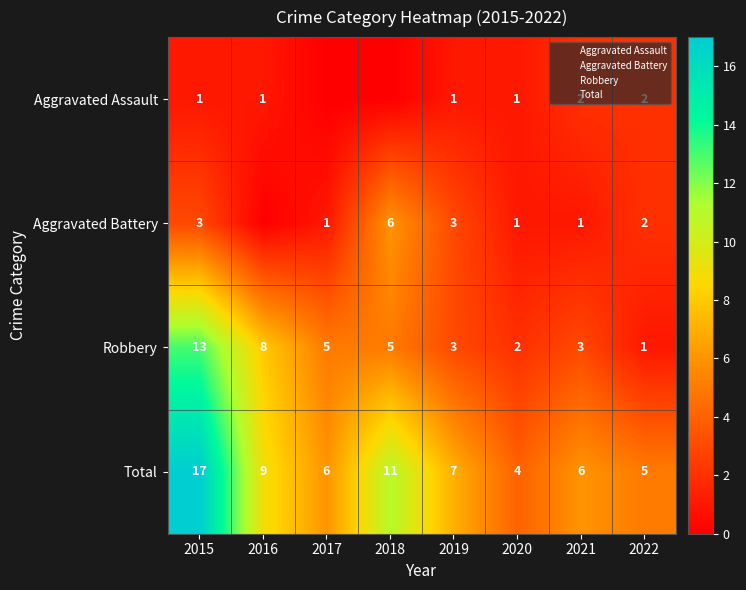

Which category has the highest value in the Aggravated Battery series?

2018